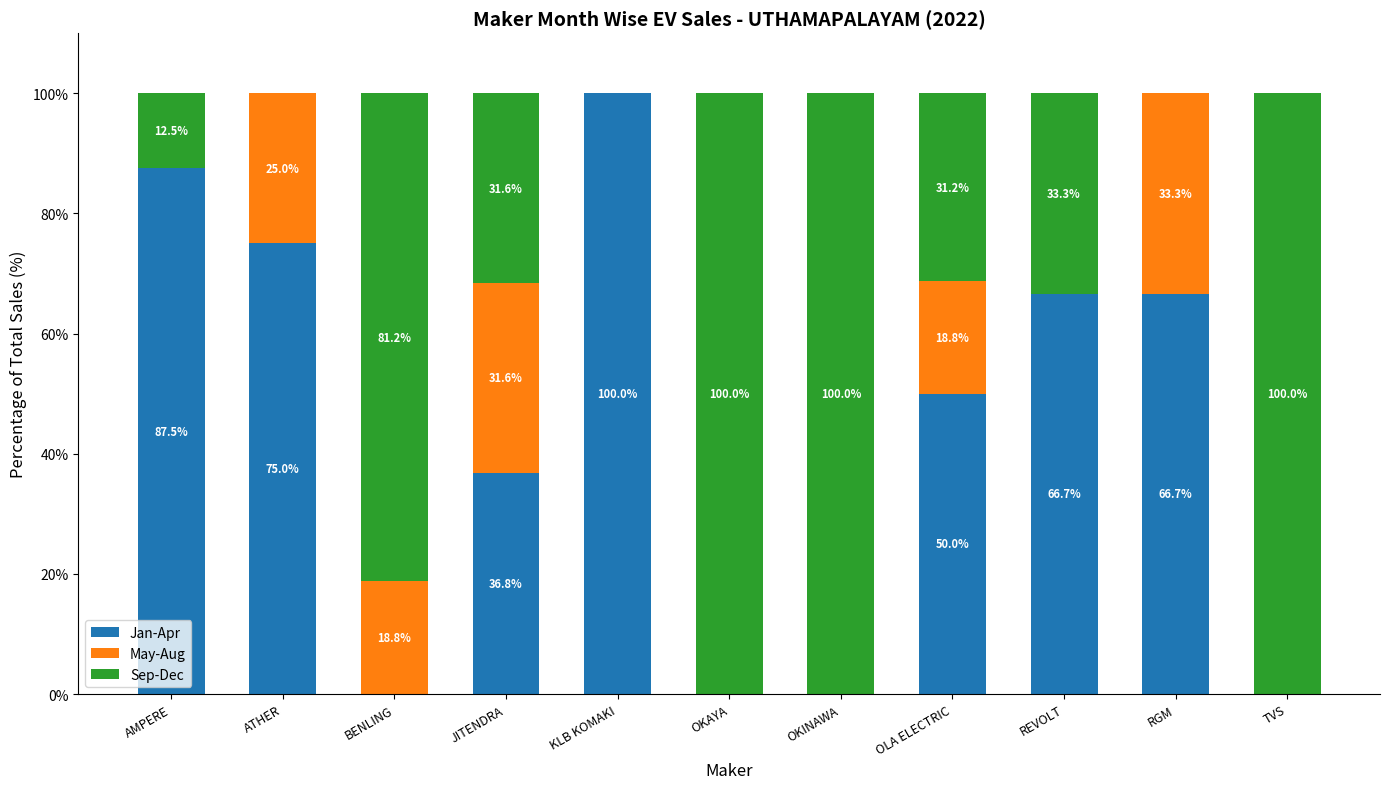

What are all the series names shown in the legend?

Jan-Apr, May-Aug, Sep-Dec